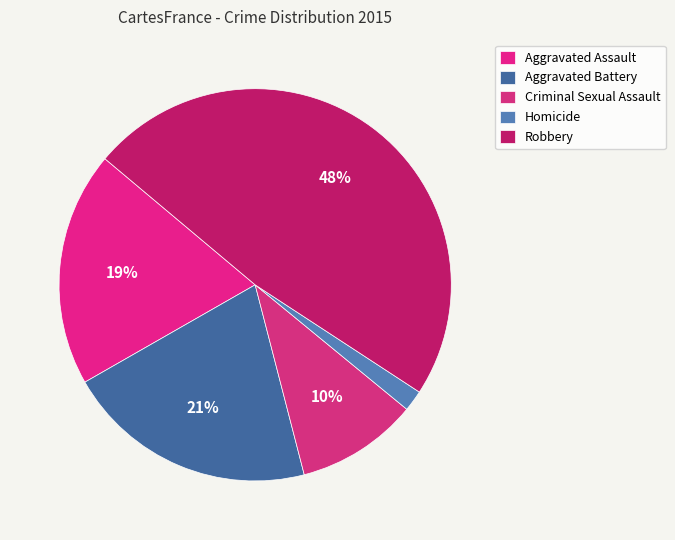

To the nearest percent, what is the difference between the Criminal Sexual Assault and Aggravated Battery slice percentages?

11%